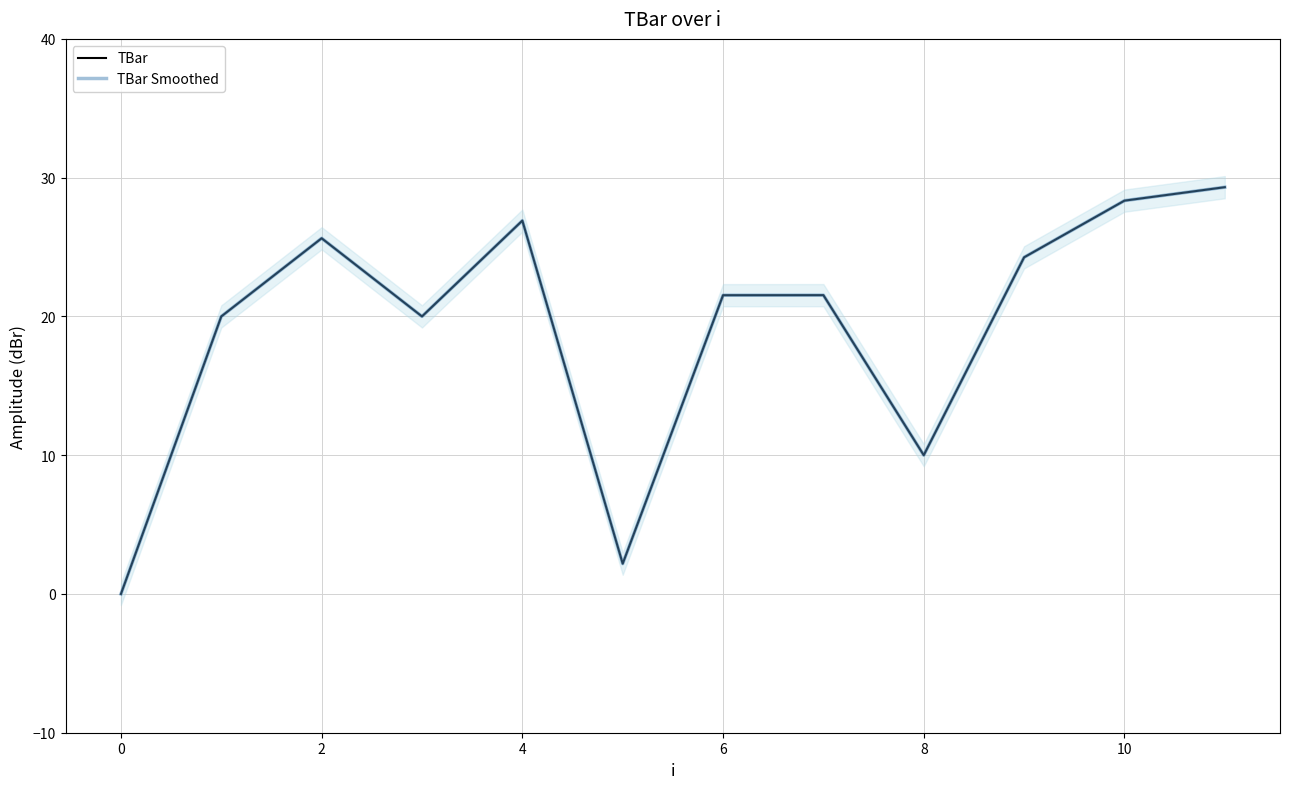

What are all the series names shown in the legend?

TBar, TBar Smoothed